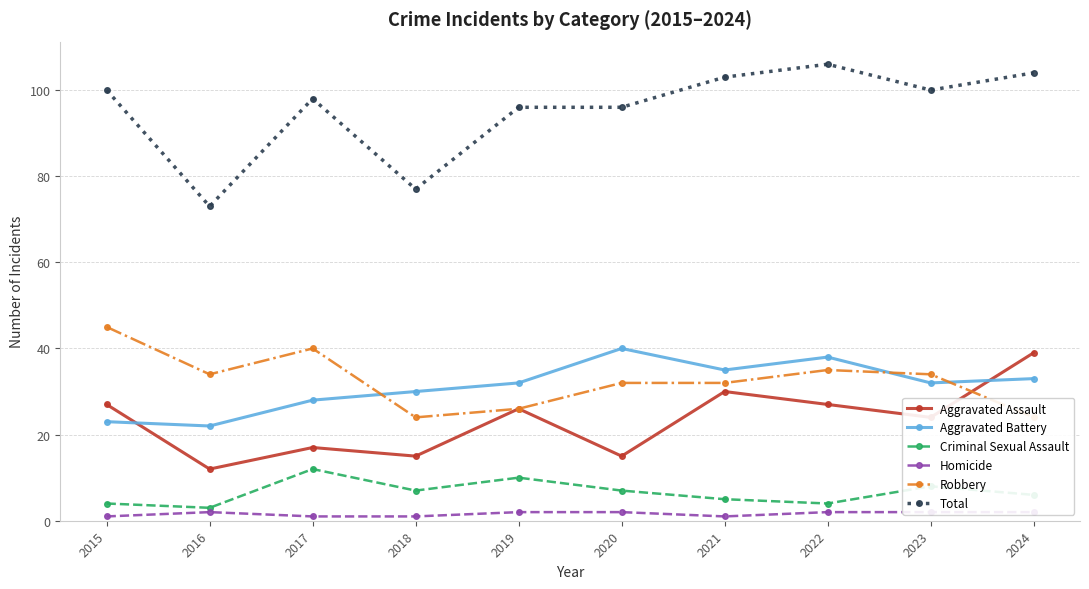

What is the value of the Aggravated Assault point at the 8th from the left?

27